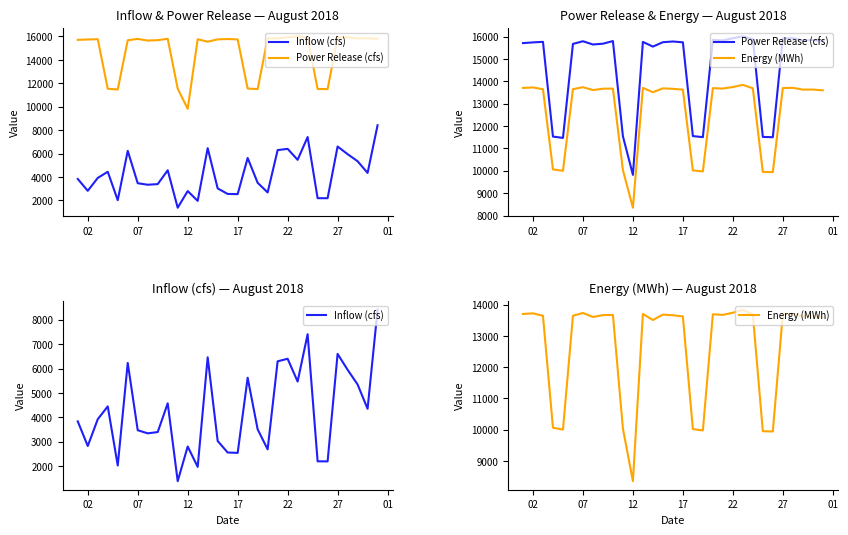

What are all the series names shown in the legend?

Inflow (cfs), Power Release (cfs), Energy (MWh)